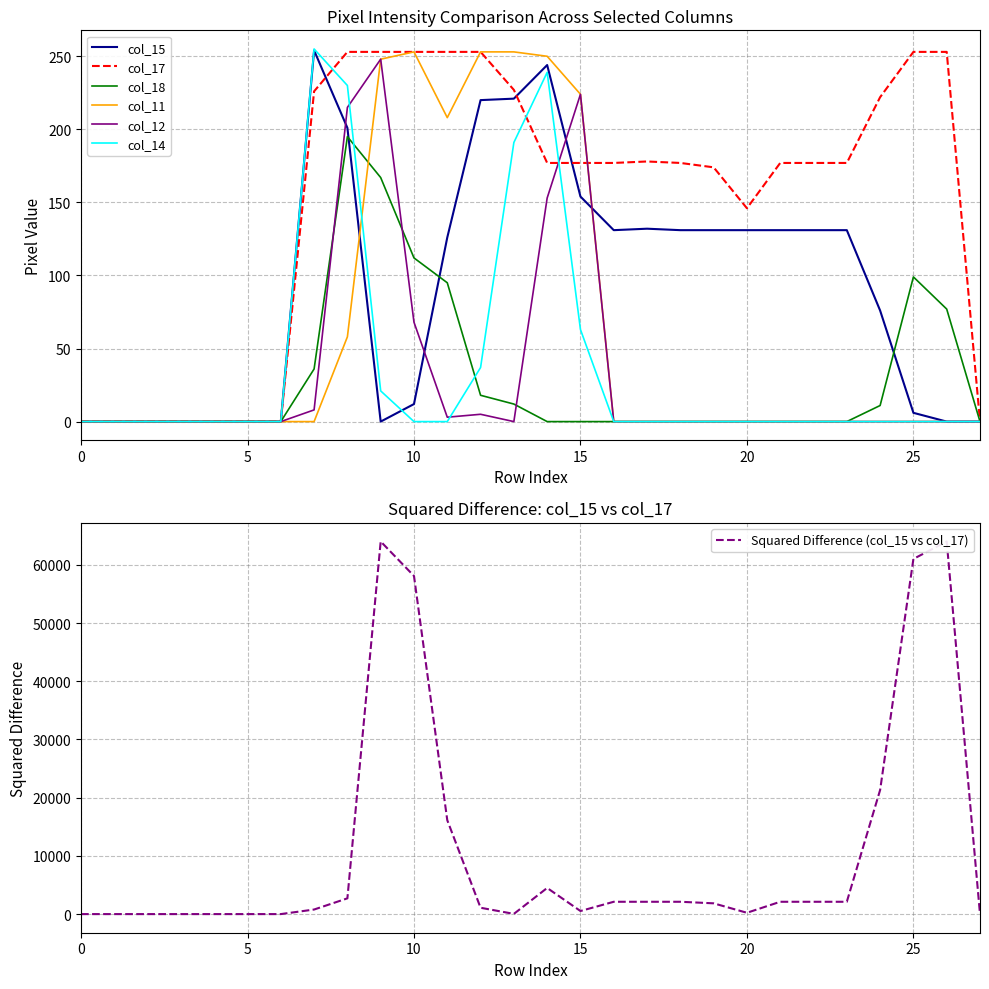

How many intersections are there between col_17 and col_11?

1